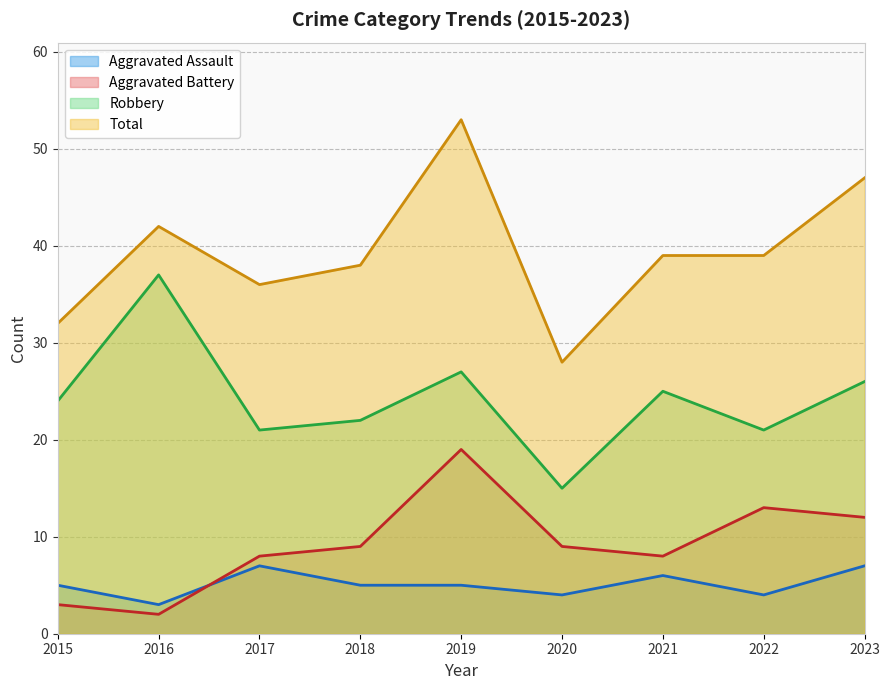

True or false: Total and Aggravated Battery cross at least once.

False